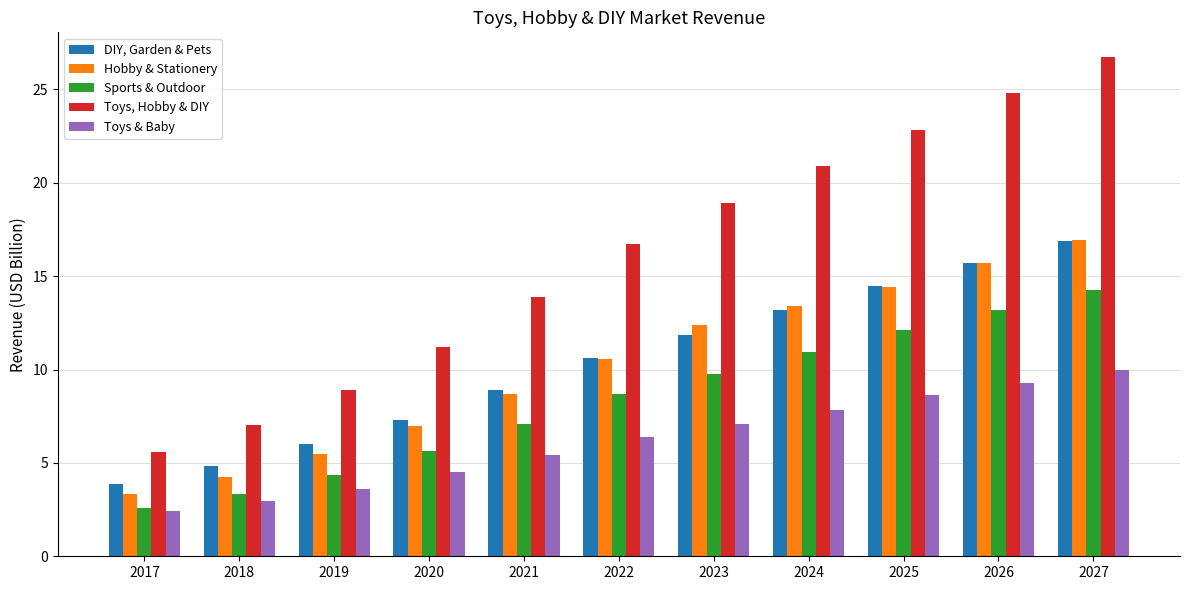

Reading right to left, extract all data points from this chart.

DIY, Garden & Pets: 16.9	15.7	14.5	13.2	11.9	10.6	8.9	7.3	6.0	4.9	3.9
Hobby & Stationery: 16.9	15.7	14.4	13.4	12.4	10.5	8.7	7.0	5.5	4.3	3.3
Sports & Outdoor: 14.3	13.2	12.1	10.9	9.7	8.7	7.1	5.6	4.4	3.4	2.6
Toys, Hobby & DIY: 26.7	24.8	22.8	20.9	18.9	16.7	13.9	11.2	8.9	7.0	5.6
Toys & Baby: 10.0	9.3	8.6	7.8	7.1	6.4	5.4	4.5	3.6	3.0	2.4